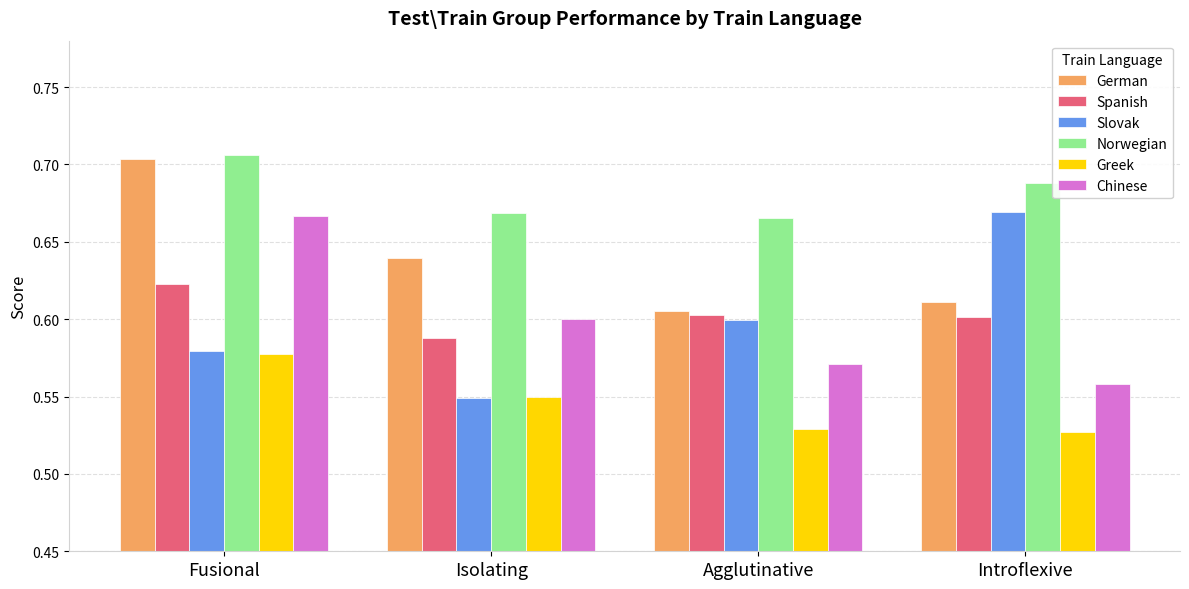

What is the label of the 1st bar from the right?

Introflexive